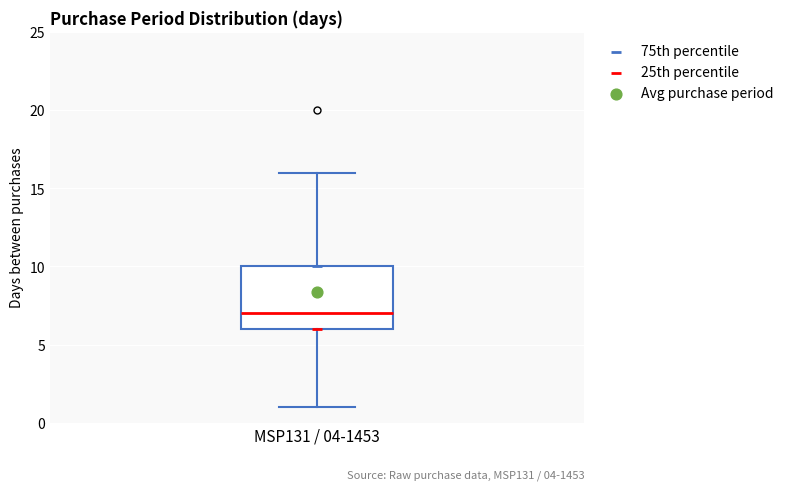

Transcribe this box plot: give where the median line is, the range the box spans, and where the two whiskers end, as read against the y-axis. The values are not printed on the chart, so give them approximately, as read against the axis.

median 7, box 6 to 10, whiskers 1 to 16